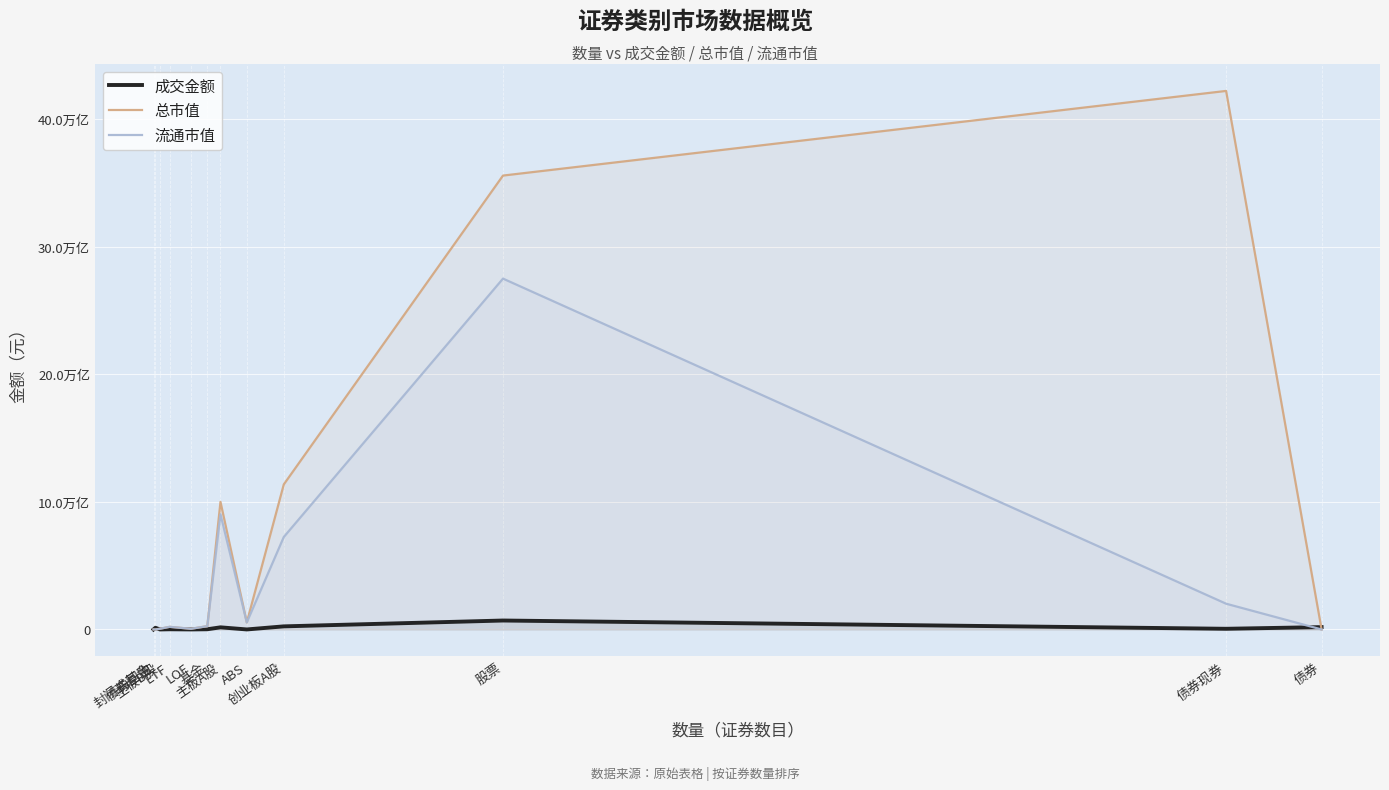

Which category has the lowest value in the 流通市值 series?

债券回购